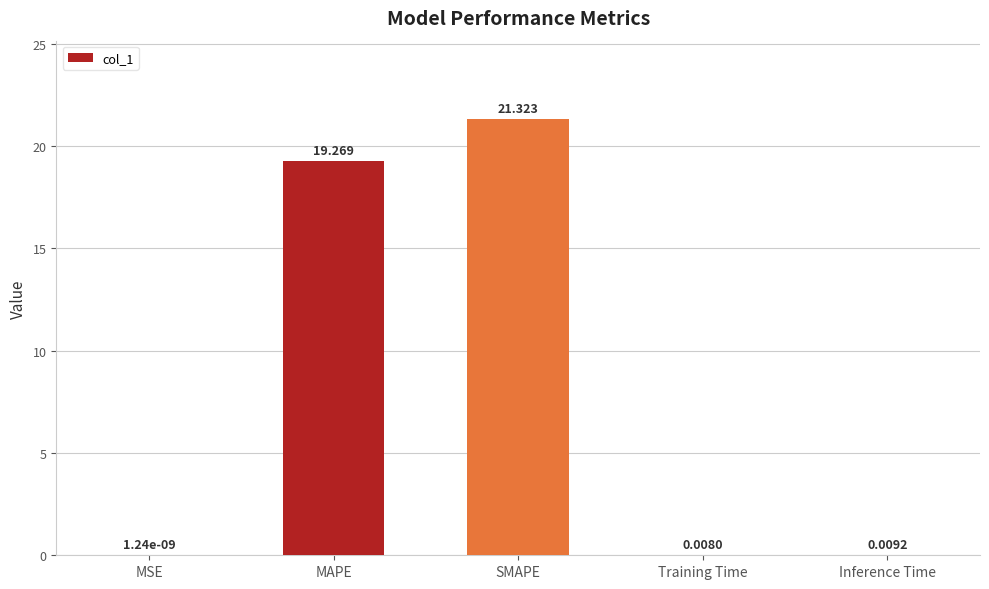

Where is the data nearest to the value 10?

MAPE